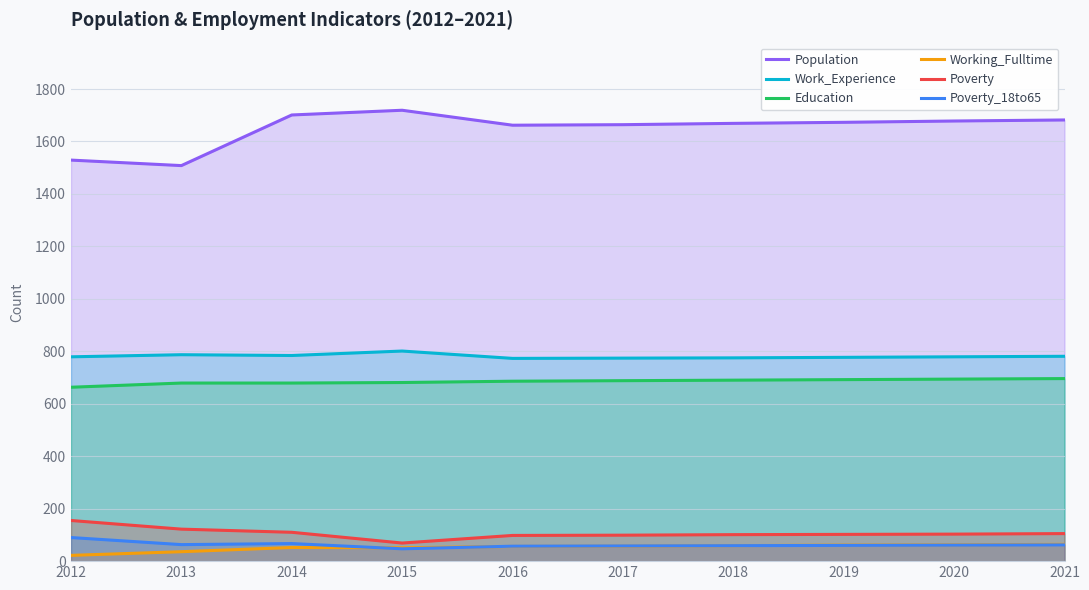

Reading left to right, what are all the values shown in this chart?

Population: 2012=1529	2013=1508	2014=1701	2015=1719	2016=1662	2017=1664	2018=1669	2019=1673	2020=1678	2021=1682
Work_Experience: 2012=779	2013=787	2014=784	2015=801	2016=773	2017=774	2018=775	2019=777	2020=779	2021=781
Education: 2012=663	2013=679	2014=679	2015=681	2016=686	2017=688	2018=690	2019=692	2020=694	2021=696
Working_Fulltime: 2012=22	2013=36	2014=52	2015=51	2016=56	2017=57	2018=59	2019=61	2020=62	2021=64
Poverty: 2012=155	2013=122	2014=110	2015=69	2016=98	2017=99	2018=101	2019=102	2020=103	2021=105
Poverty_18to65: 2012=90	2013=63	2014=67	2015=47	2016=57	2017=58	2018=59	2019=60	2020=61	2021=62